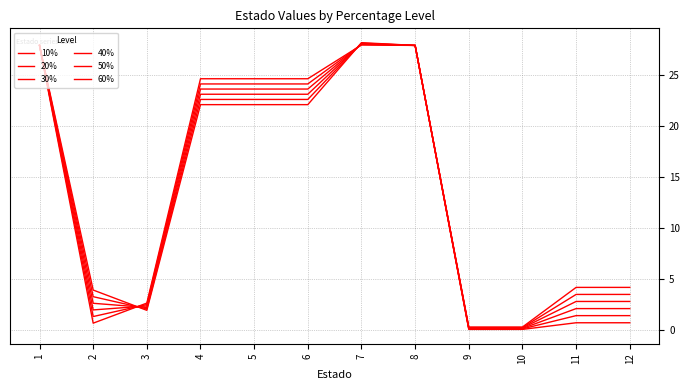

Reading left to right, extract all data points from this chart.

10%: 1=27.9	2=0.7	3=2.6	4=24.6	5=24.6	6=24.6	7=27.9	8=27.9	9=0.0	10=0.0	11=0.7	12=0.7
20%: 1=27.9	2=1.3	3=2.5	4=24.1	5=24.1	6=24.1	7=28.0	8=27.9	9=0.1	10=0.1	11=1.4	12=1.4
30%: 1=27.9	2=1.9	3=2.3	4=23.6	5=23.6	6=23.6	7=28.0	8=27.9	9=0.1	10=0.1	11=2.1	12=2.1
40%: 1=27.9	2=2.6	3=2.2	4=23.1	5=23.1	6=23.1	7=28.1	8=27.9	9=0.2	10=0.2	11=2.8	12=2.8
50%: 1=27.9	2=3.2	3=2.0	4=22.6	5=22.6	6=22.6	7=28.1	8=27.9	9=0.2	10=0.2	11=3.5	12=3.5
60%: 1=27.9	2=3.9	3=1.9	4=22.1	5=22.1	6=22.1	7=28.2	8=27.9	9=0.3	10=0.3	11=4.2	12=4.2